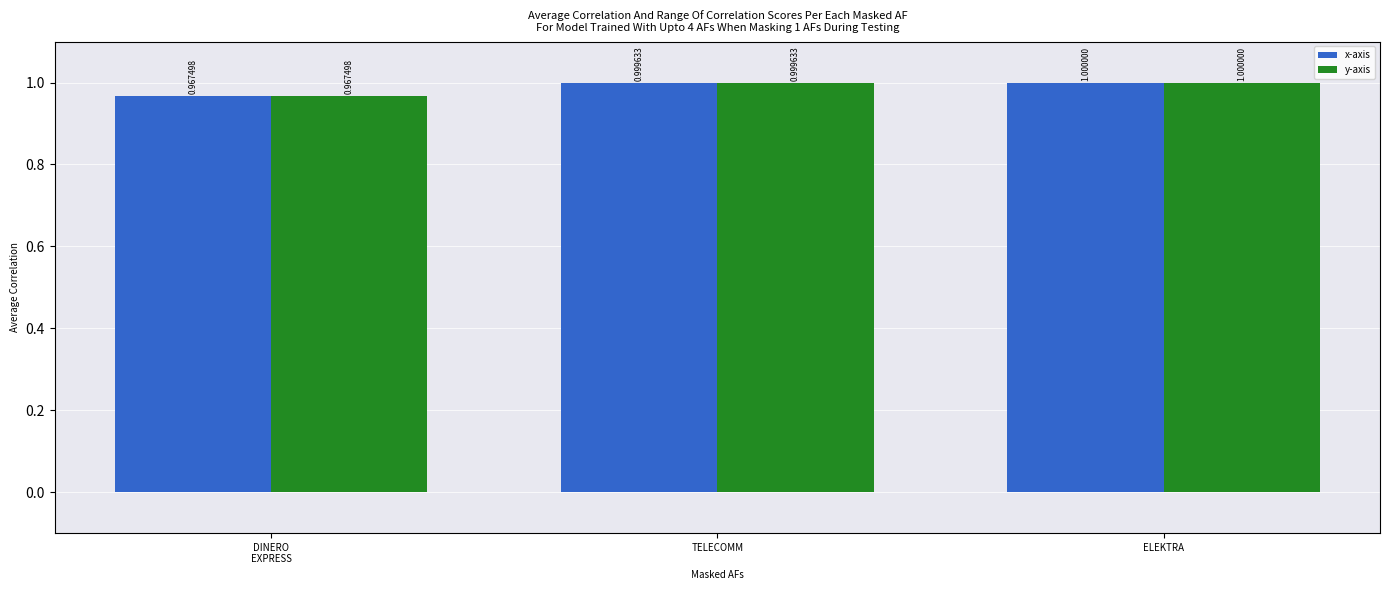

Count the number of data series in this chart.

2